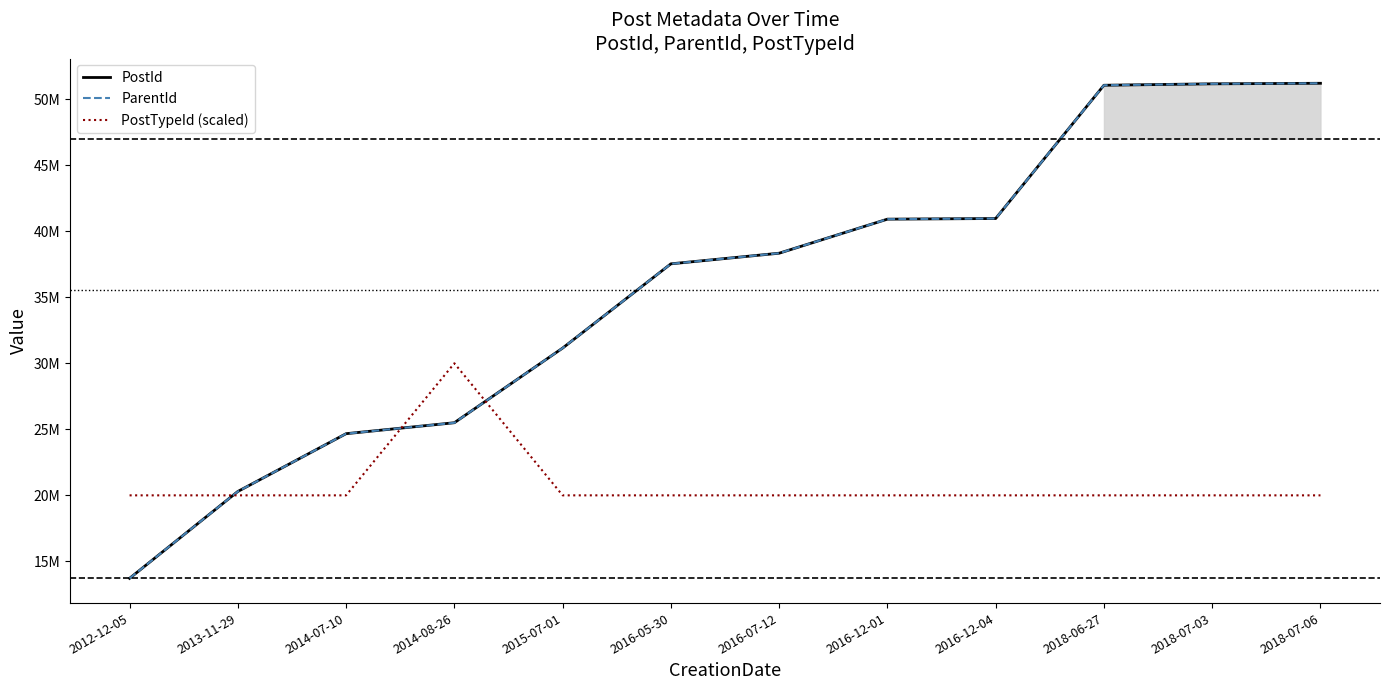

True or false: PostId and PostTypeId (scaled) intersect in this chart.

True